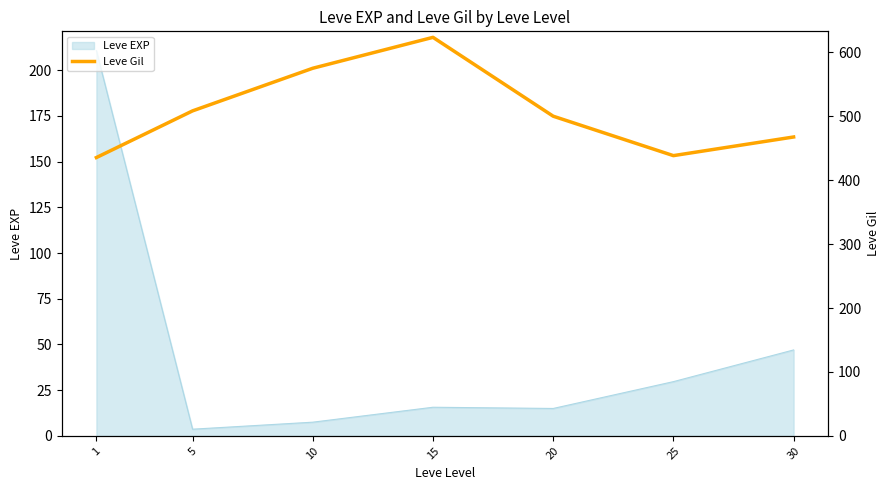

Reading right to left, extract all data points from this chart.

467.5	438.3	500.0	623.3	575.0	508.3	435.3